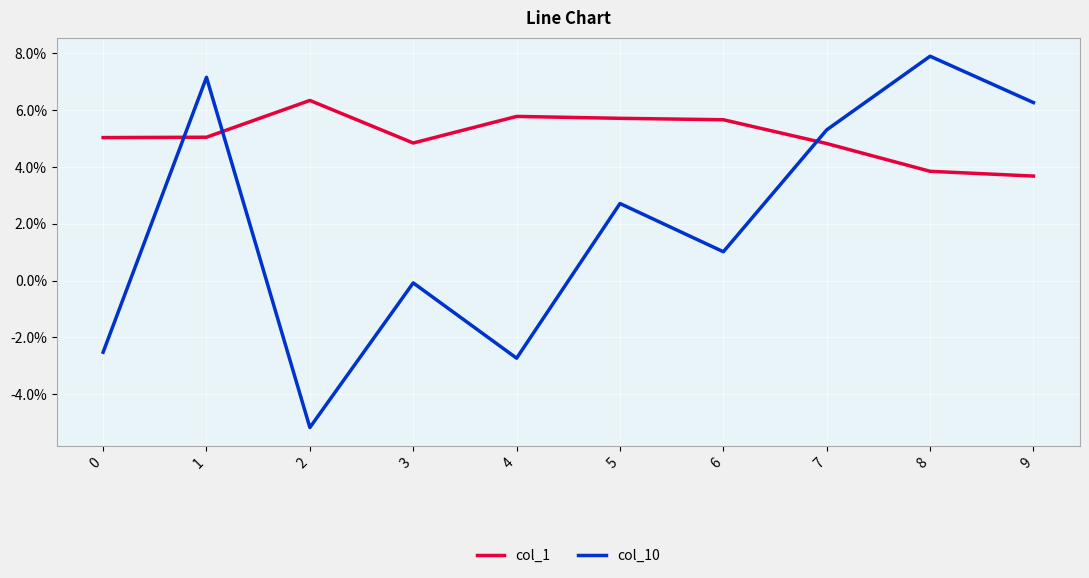

Does the chart have visible grid lines?

Yes